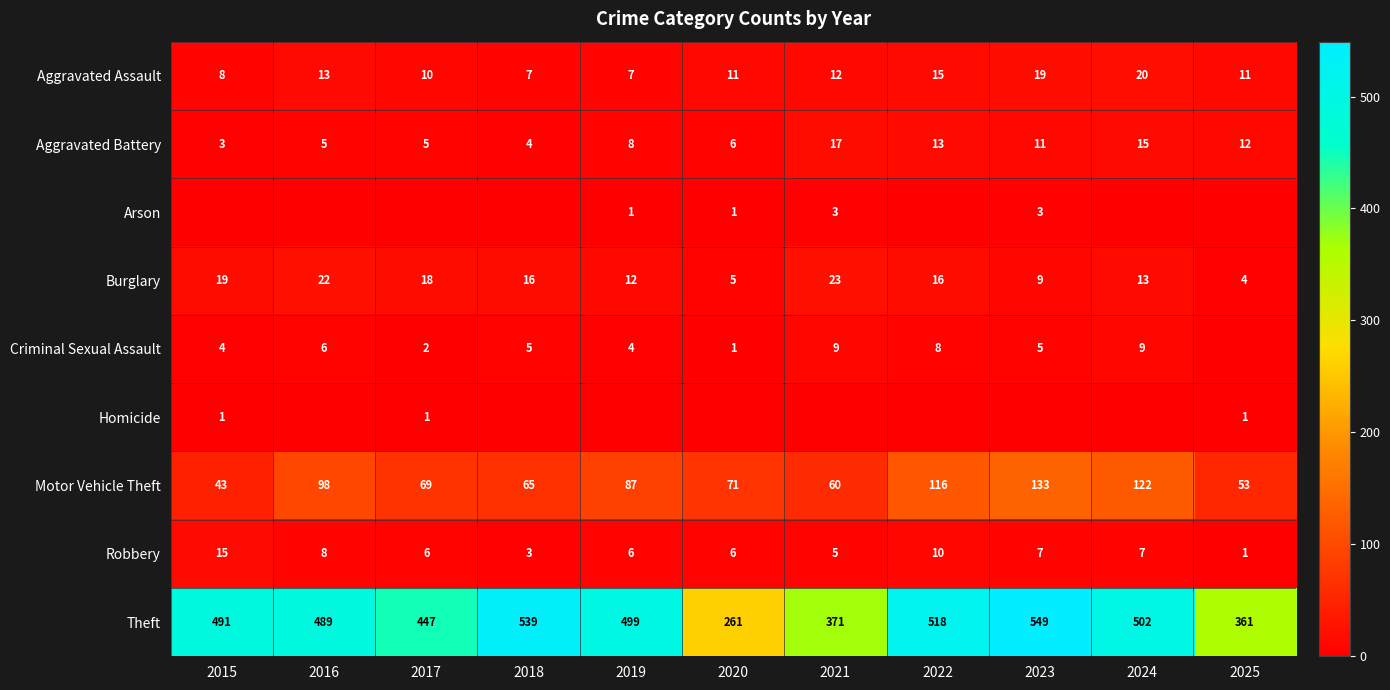

Rank the categories by Theft value from highest to lowest.

2023, 2018, 2022, 2024, 2019, 2015, 2016, 2017, 2021, 2025, 2020